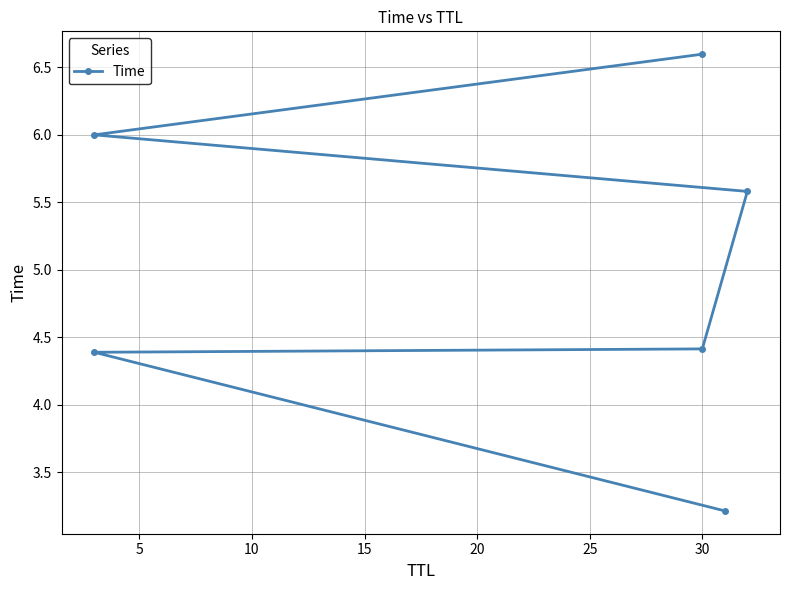

What is the average value?

5.0